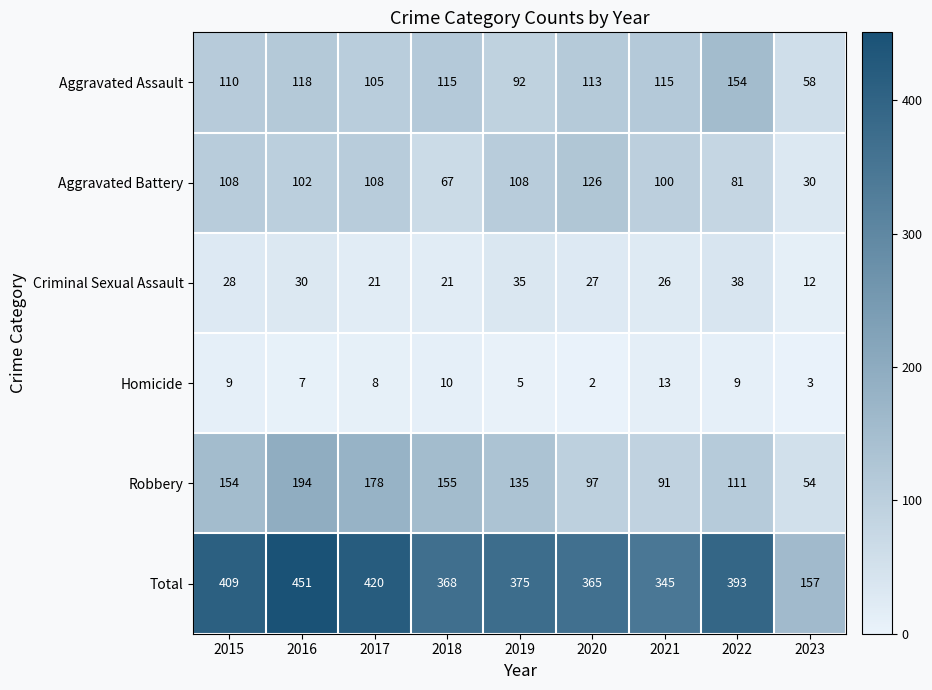

How many series are shown in this chart?

6